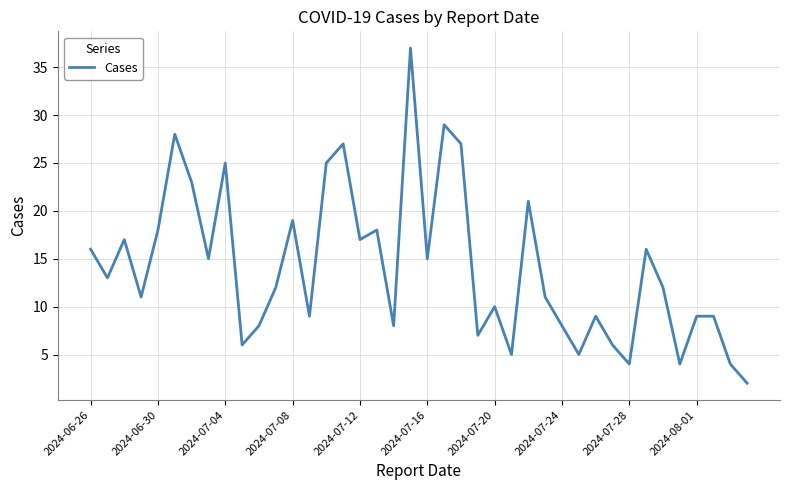

What is the difference between the maximum and minimum values?

35